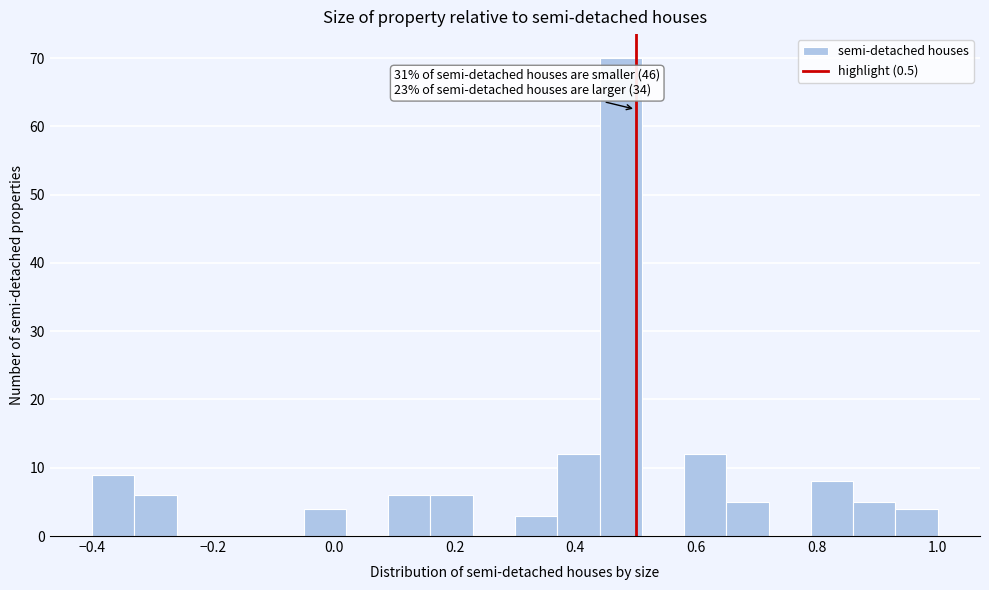

Read against the x-axis, roughly where is the centre of the tallest bar?

0.48